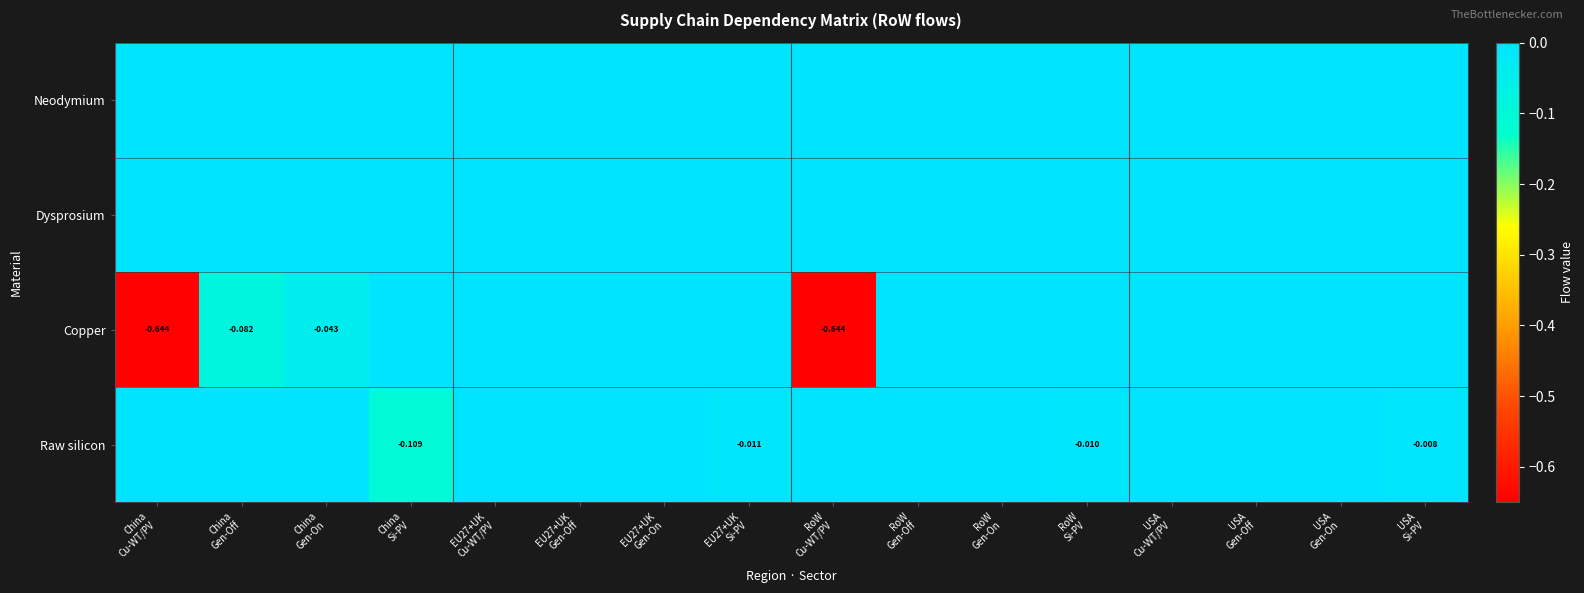

Is the value of Raw silicon at EU27+UK Gen-On greater than the value of Copper at China Gen-On?

Yes